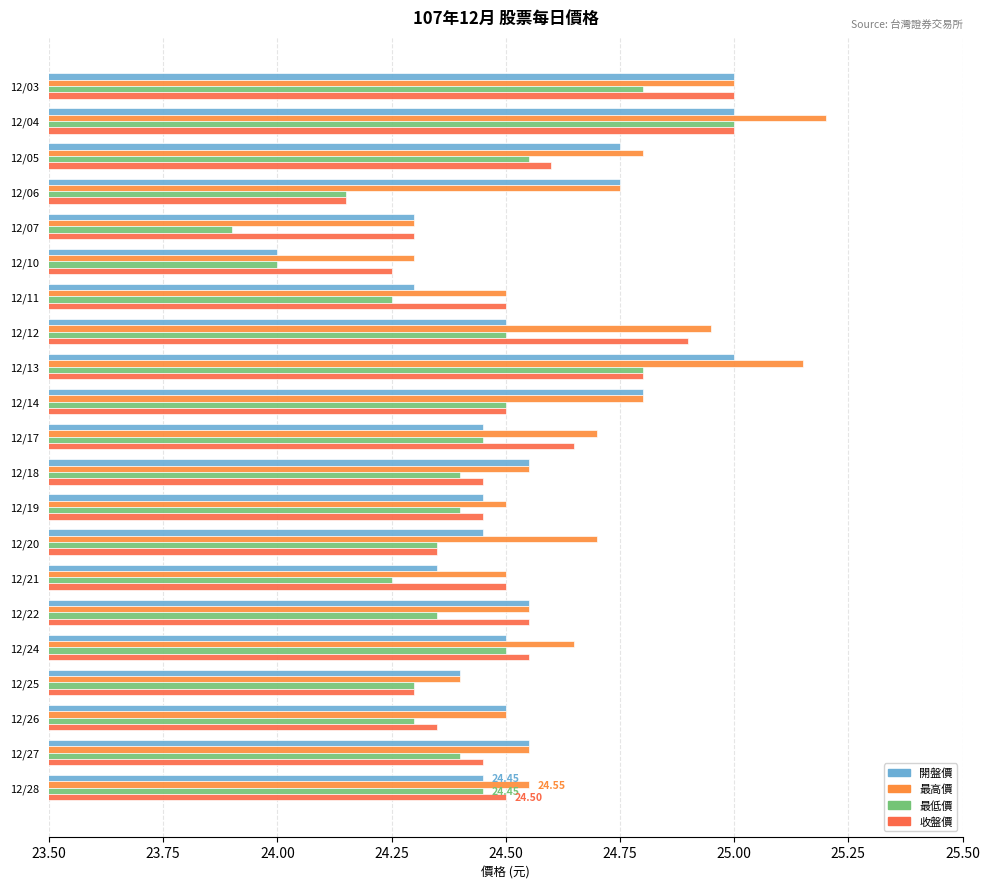

How many values in the 開盤價 series exceed 24?

20